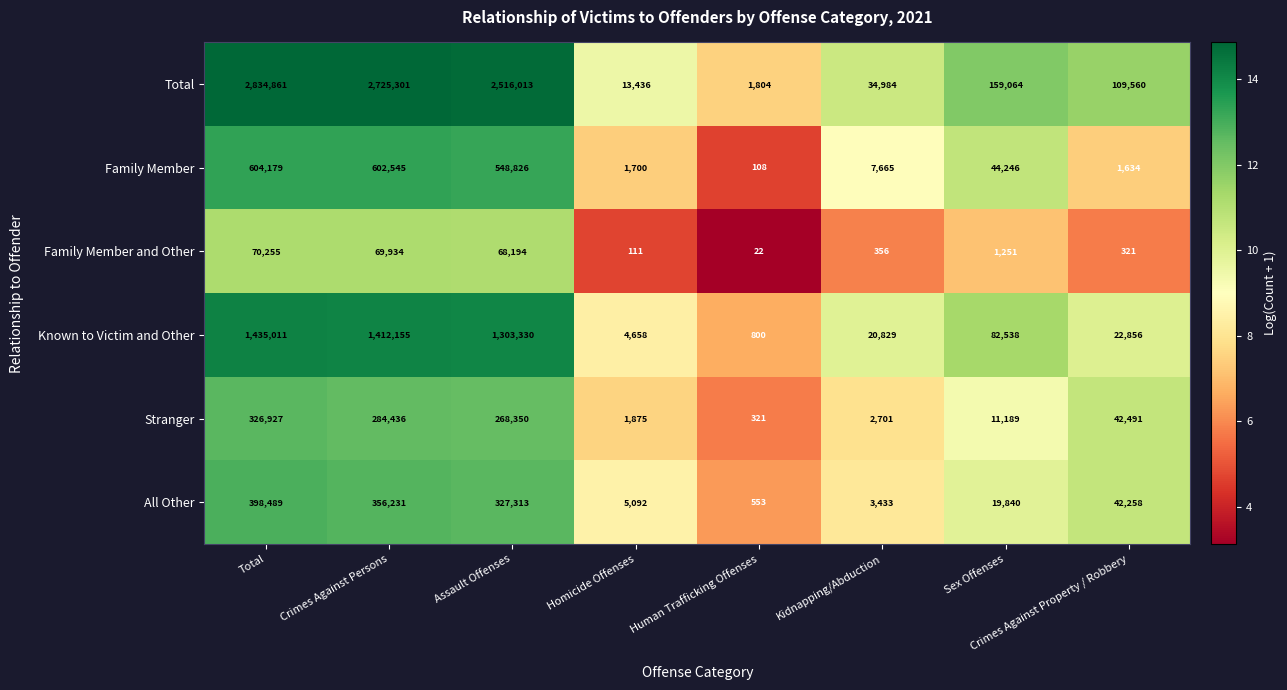

At which category does the chart reach its minimum across all series?

Human Trafficking Offenses